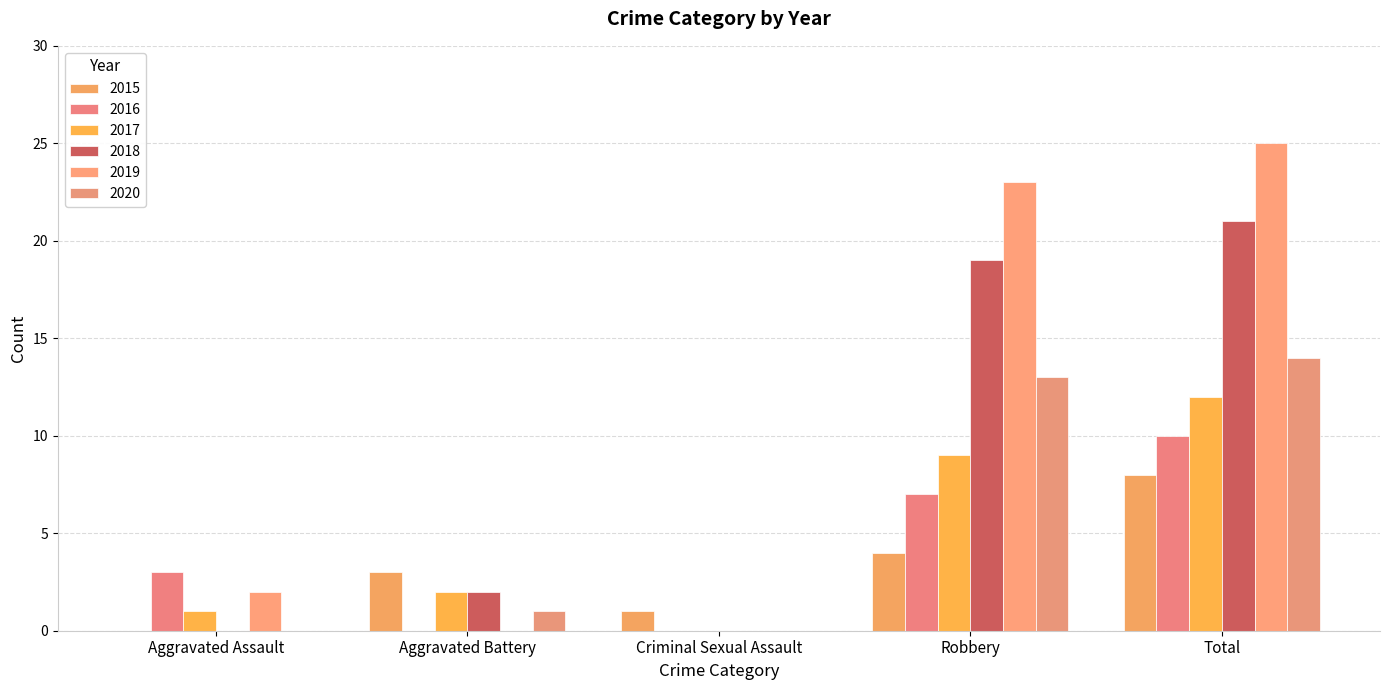

What is the total value across all series at Criminal Sexual Assault?

1